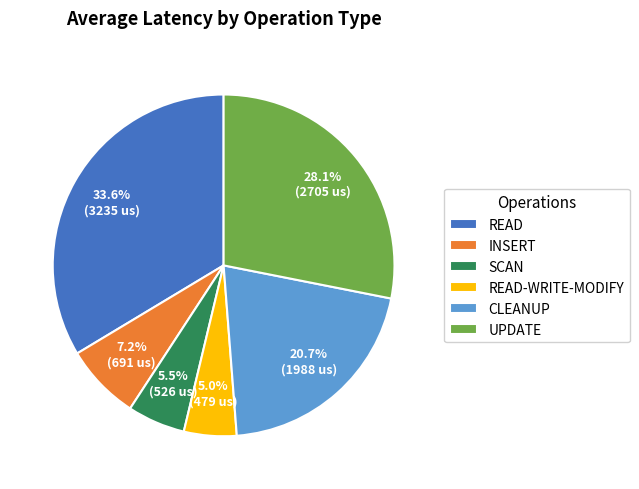

Is it true that INSERT is 7% of the pie?

True